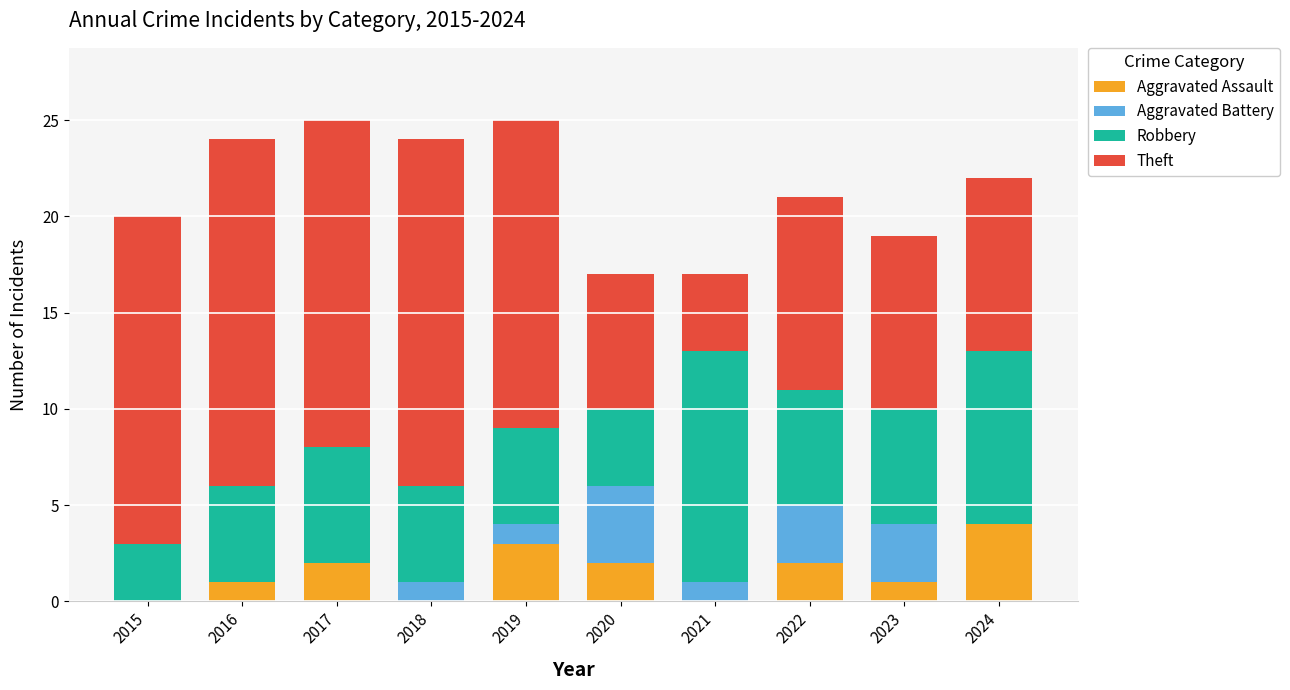

What is the total value across all series at 2021?

17